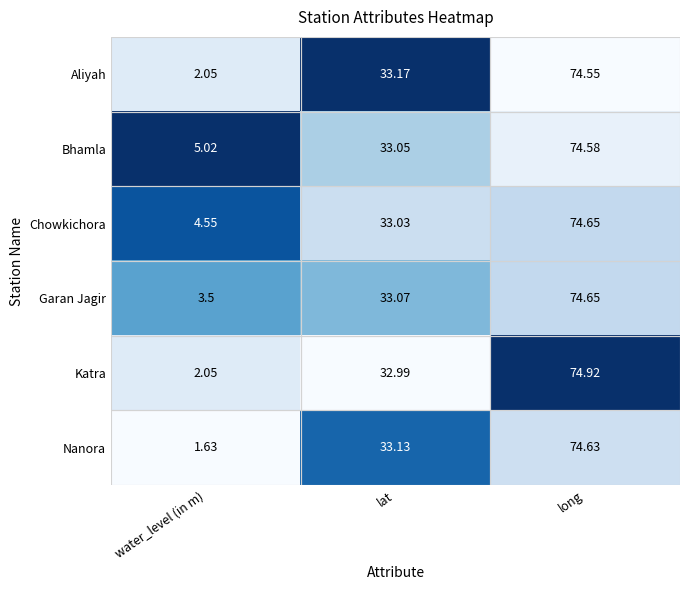

Which series has the largest total across all categories?

Bhamla